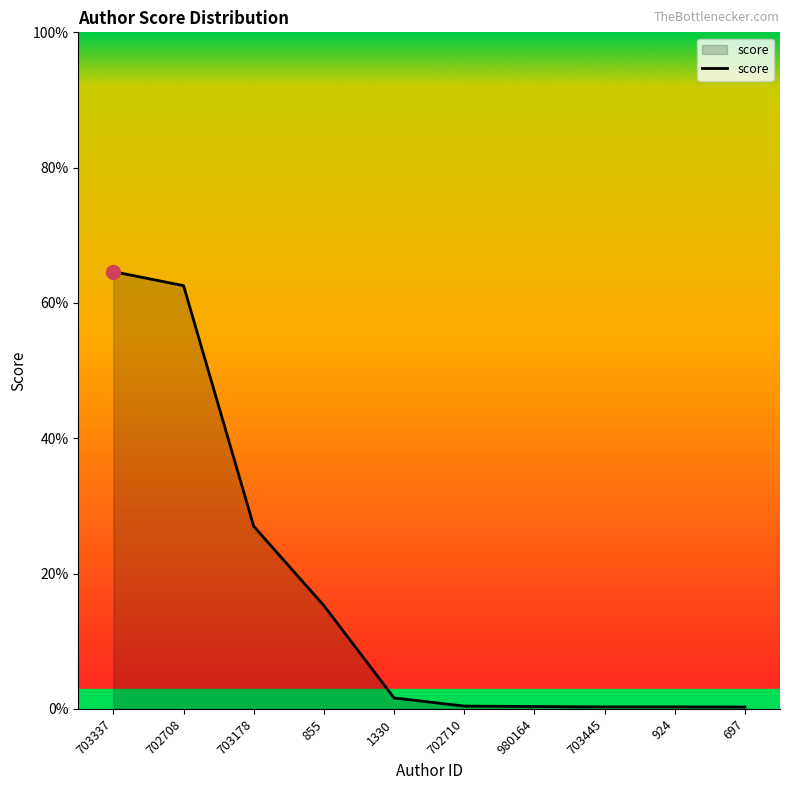

What is the average value?

0.2